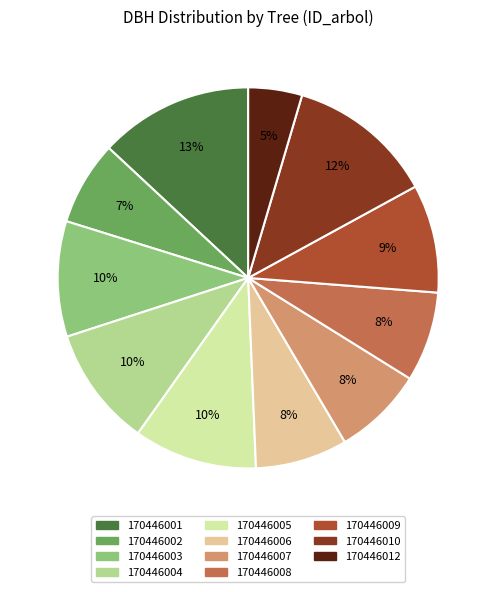

Is it true that 170446012 is 5% of the pie?

True